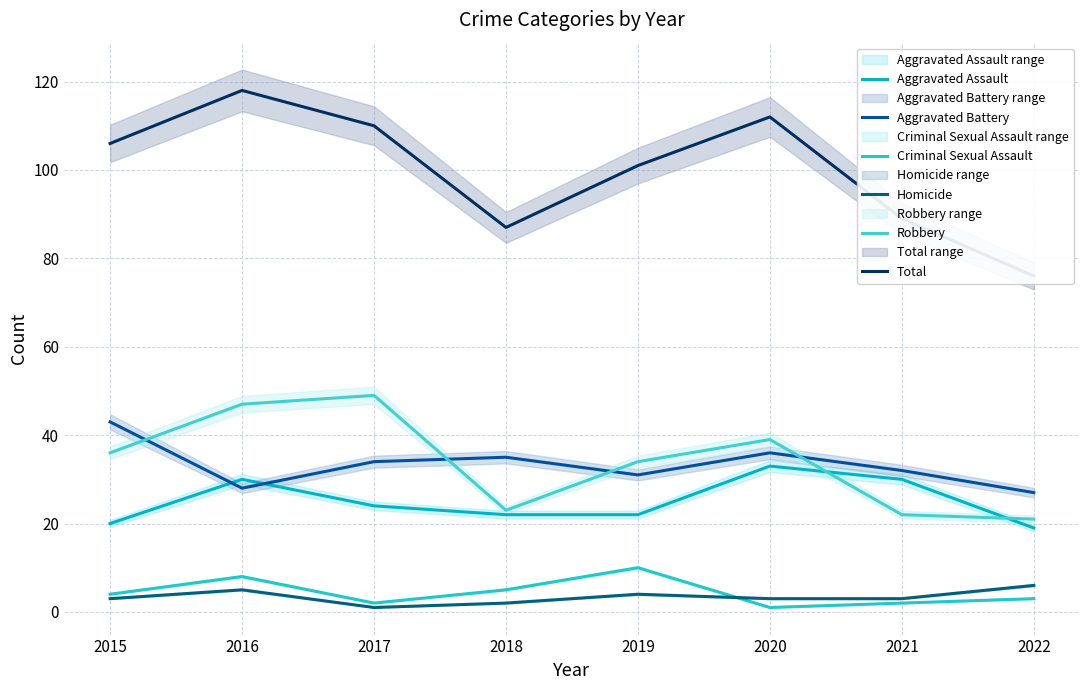

What are all the series names shown in the legend?

Aggravated Assault, Aggravated Battery, Criminal Sexual Assault, Homicide, Robbery, Total